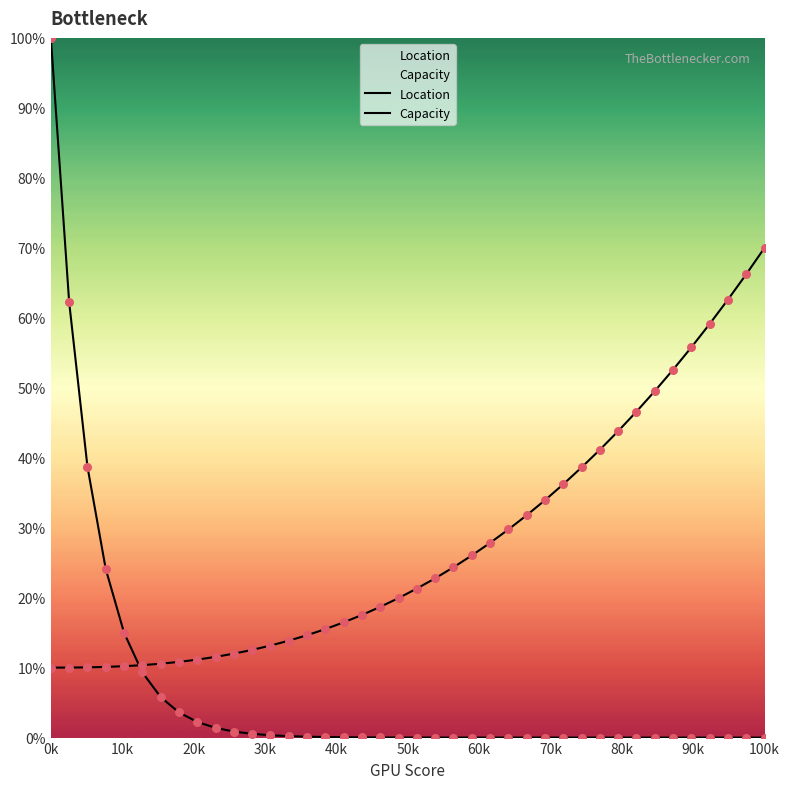

What are all the series names shown in the legend?

Location, Capacity